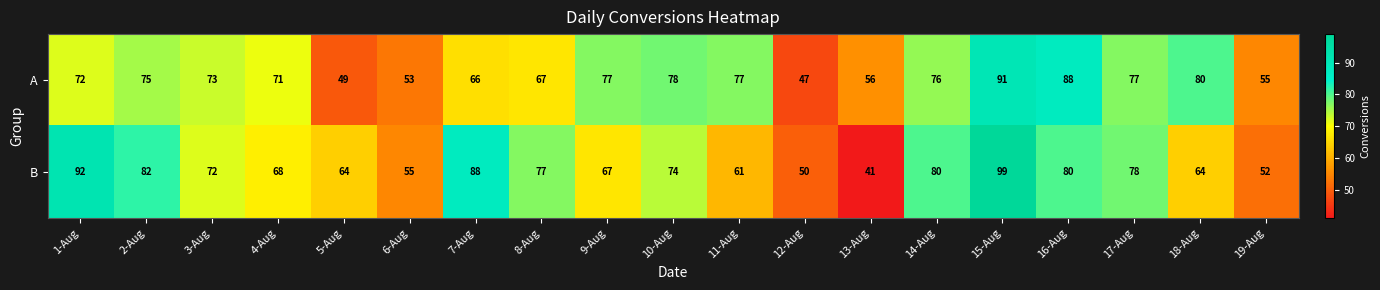

Between 9-Aug and 10-Aug, which series saw the biggest shift?

B